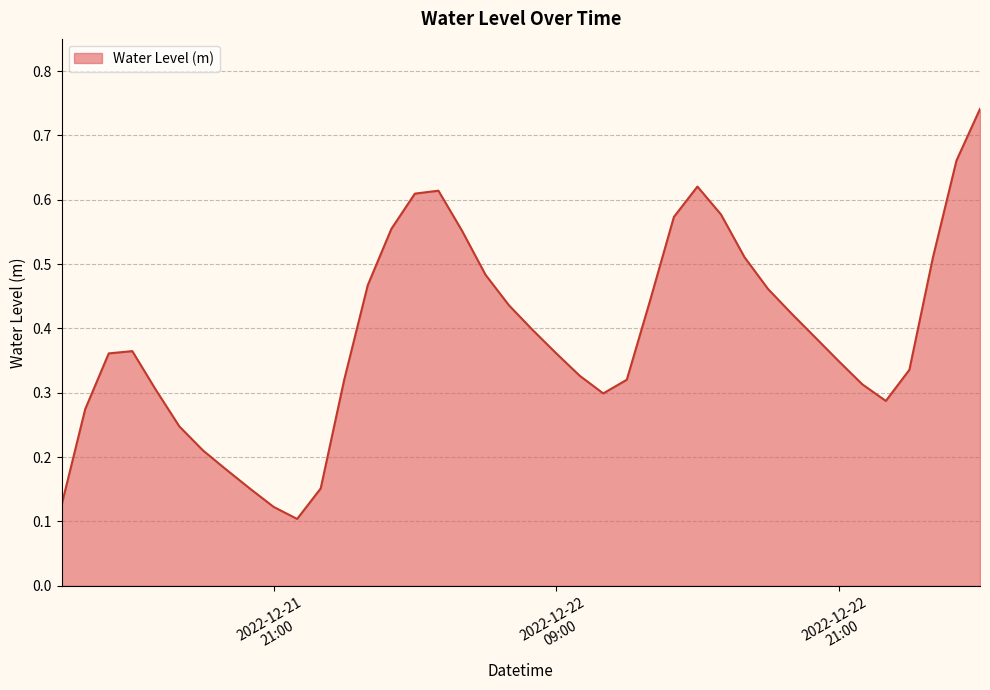

What is the maximum value shown in the chart?

0.7